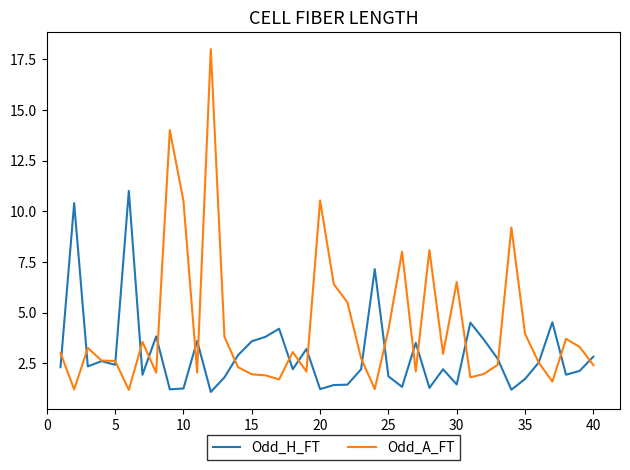

What is the minimum value for Odd_H_FT?

1.1